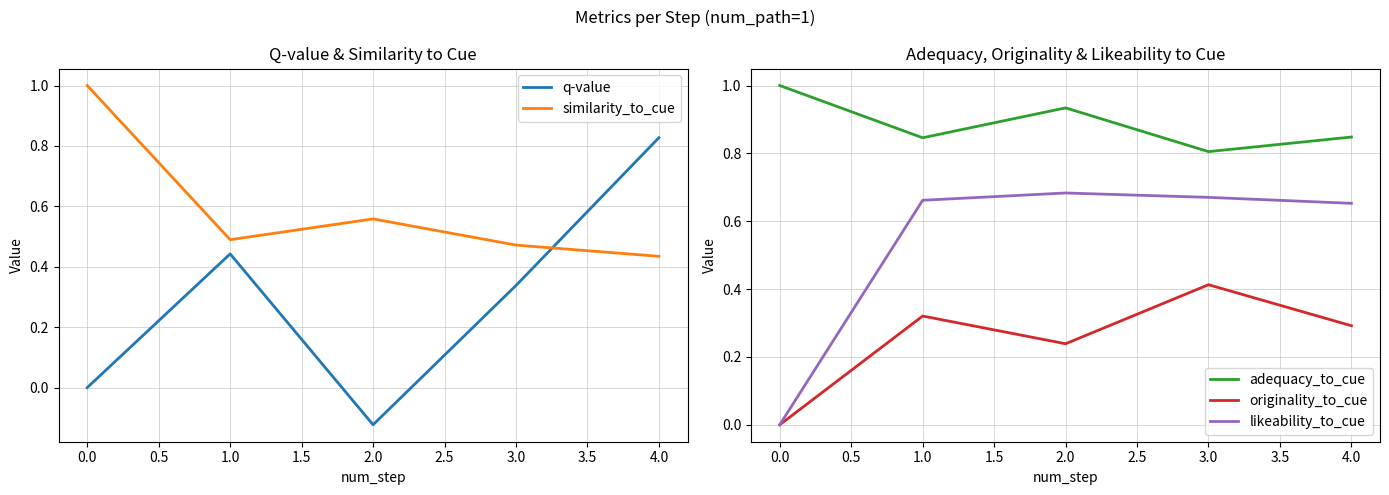

Reading right to left, what are all the values shown in this chart?

q-value: 0.8	0.3	-0.1	0.4	0.0
similarity_to_cue: 0.4	0.5	0.6	0.5	1.0
adequacy_to_cue: 0.8	0.8	0.9	0.8	1.0
originality_to_cue: 0.3	0.4	0.2	0.3	0.0
likeability_to_cue: 0.7	0.7	0.7	0.7	0.0